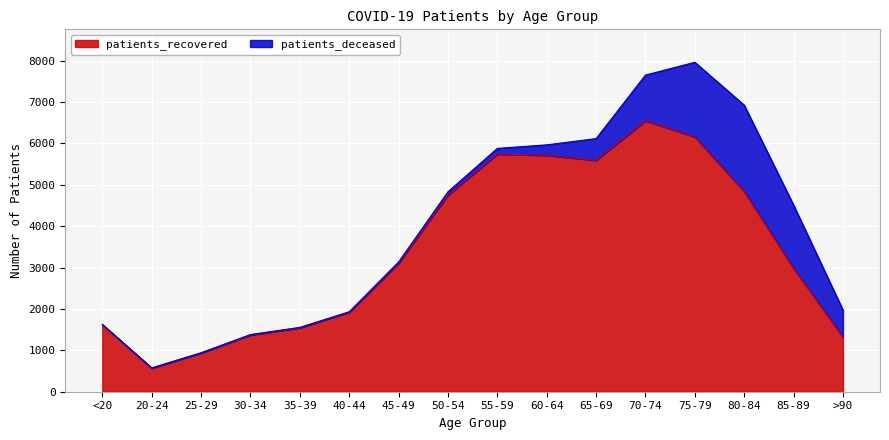

What is the label of the 7th point from the right?

60-64